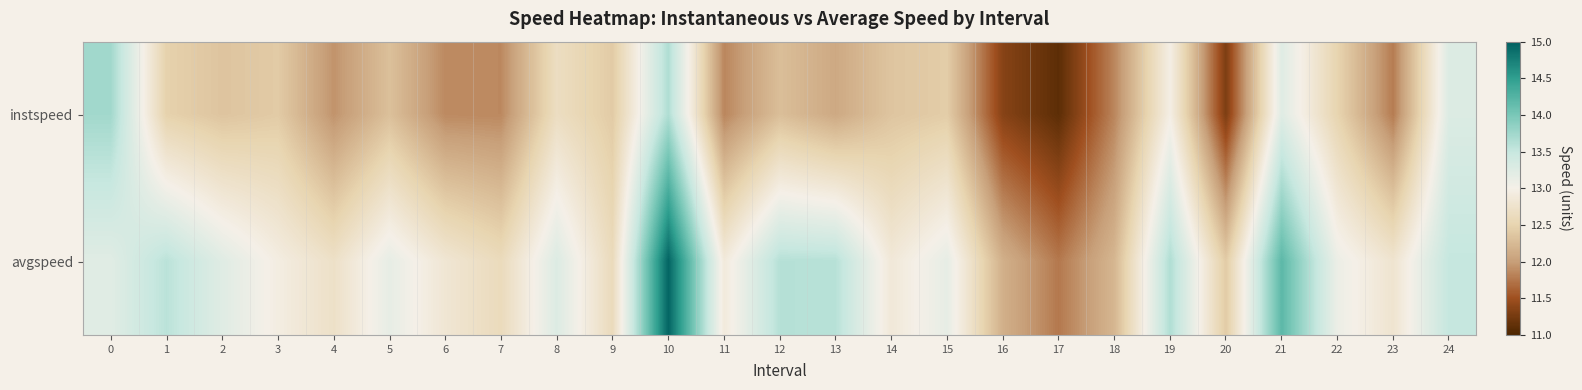

What is the total value across all series at 15?

25.6